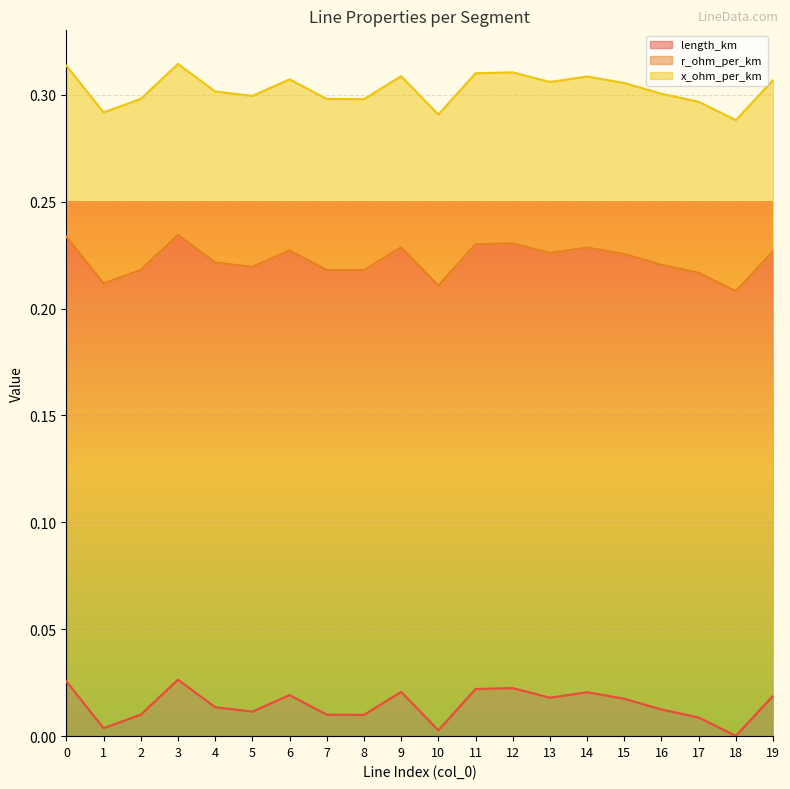

Does the chart display data point markers on the line(s)?

No